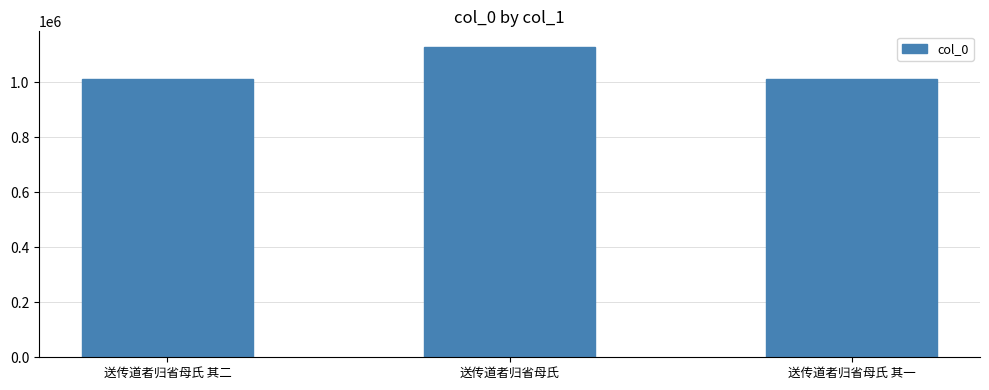

How many distinct data groups are displayed?

1